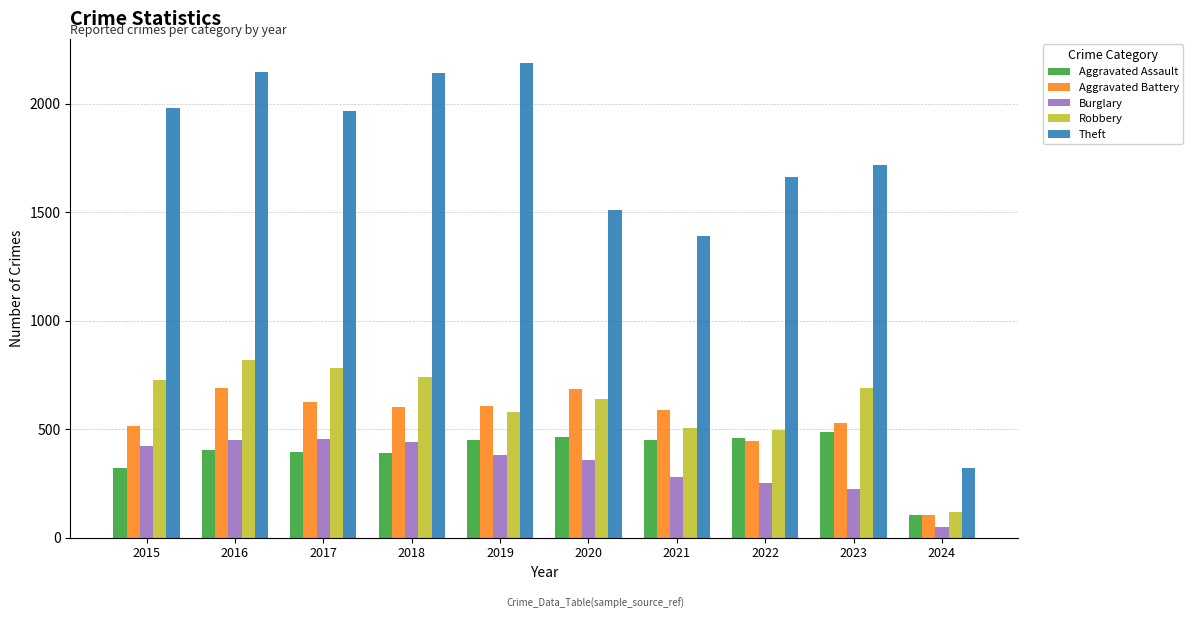

The Burglary series shows 253 at 2022. True or false?

True